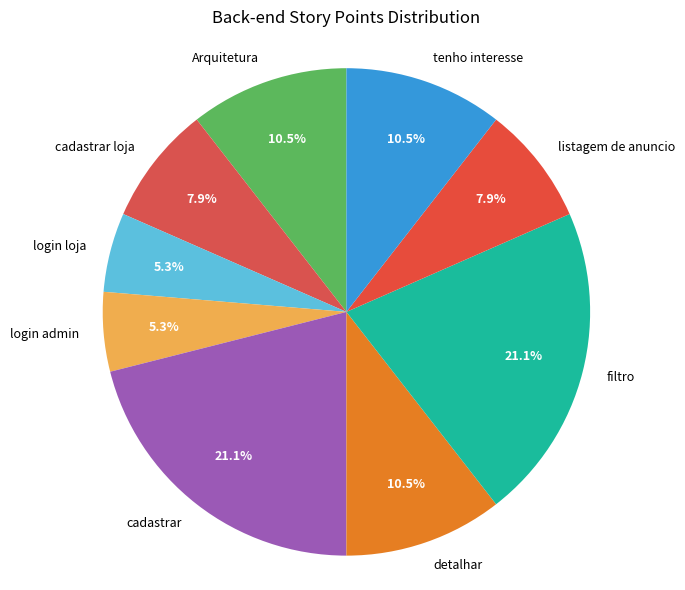

Is there any slice that represents more than half of the pie?

No